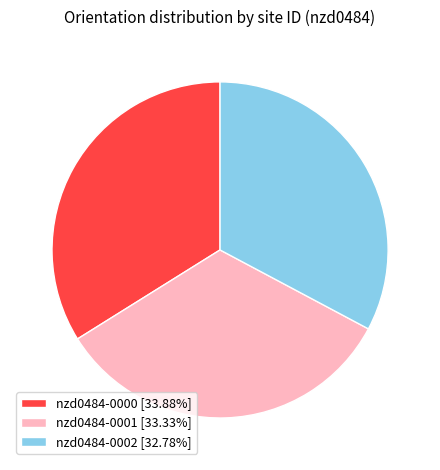

Does nzd0484-0000 [33.88%] account for over 50% of the chart?

No